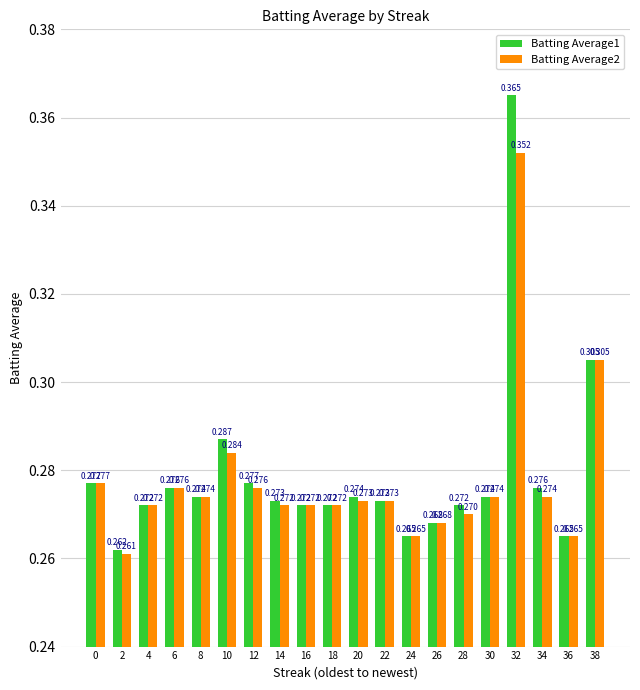

Is the value of Batting Average2 at 18 greater than the value of Batting Average1 at 14?

No